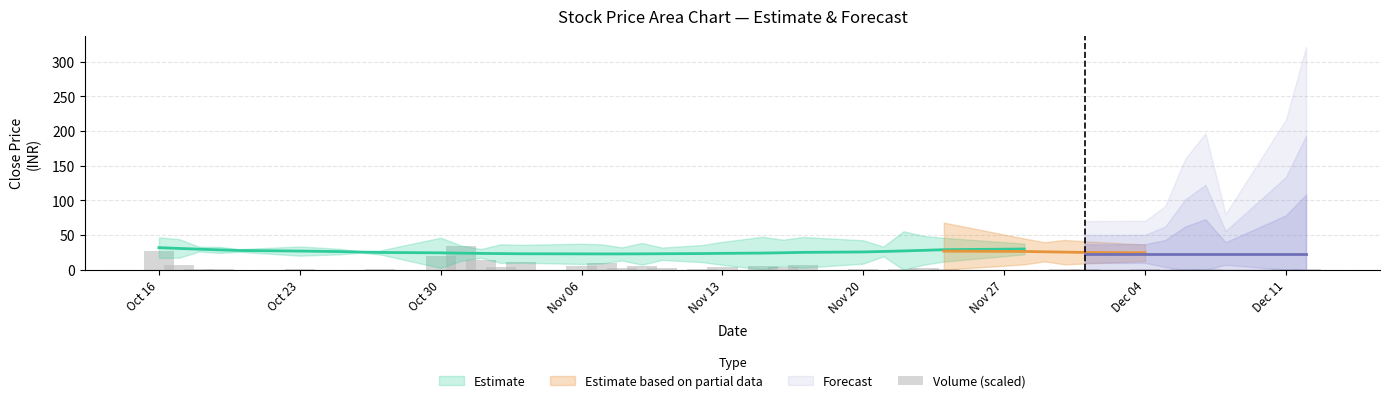

Does the chart contain stacked bars?

No